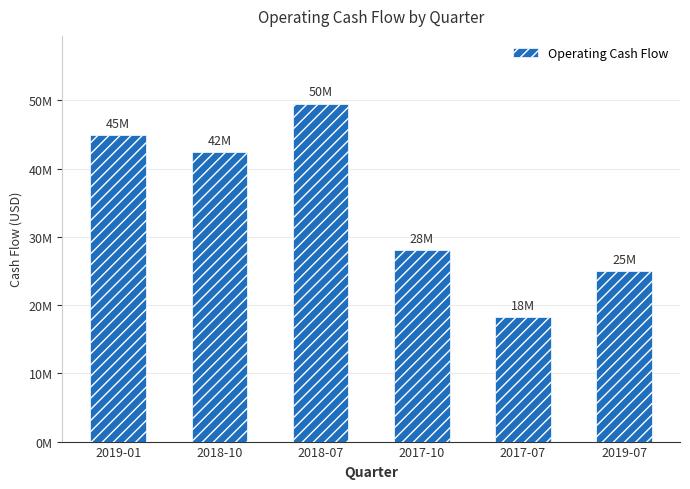

Read the value at 2017-10, to the nearest 10.

28020000